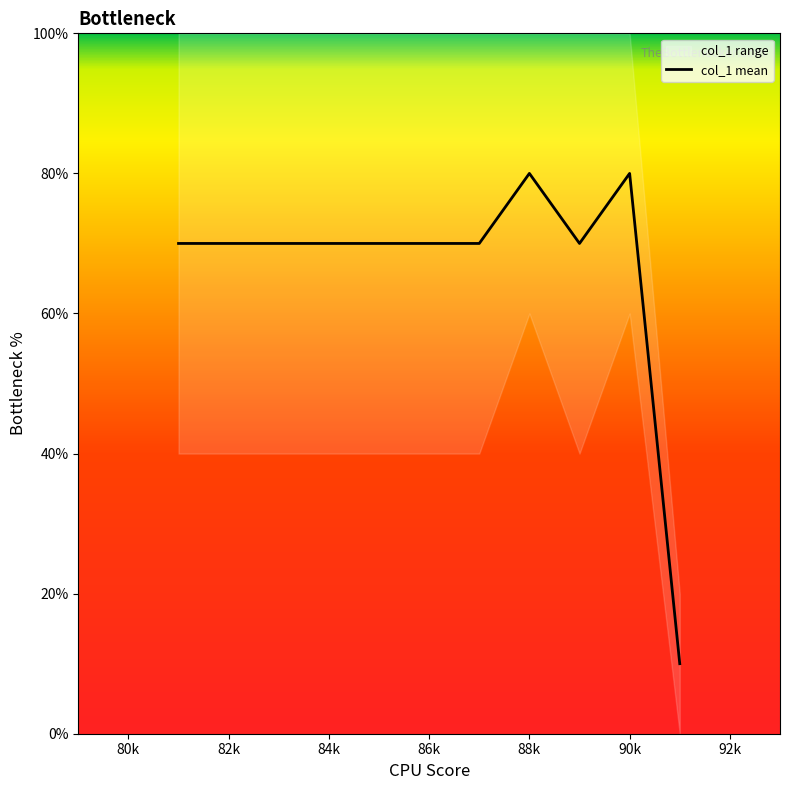

What is the maximum value for col_1 mean?

80